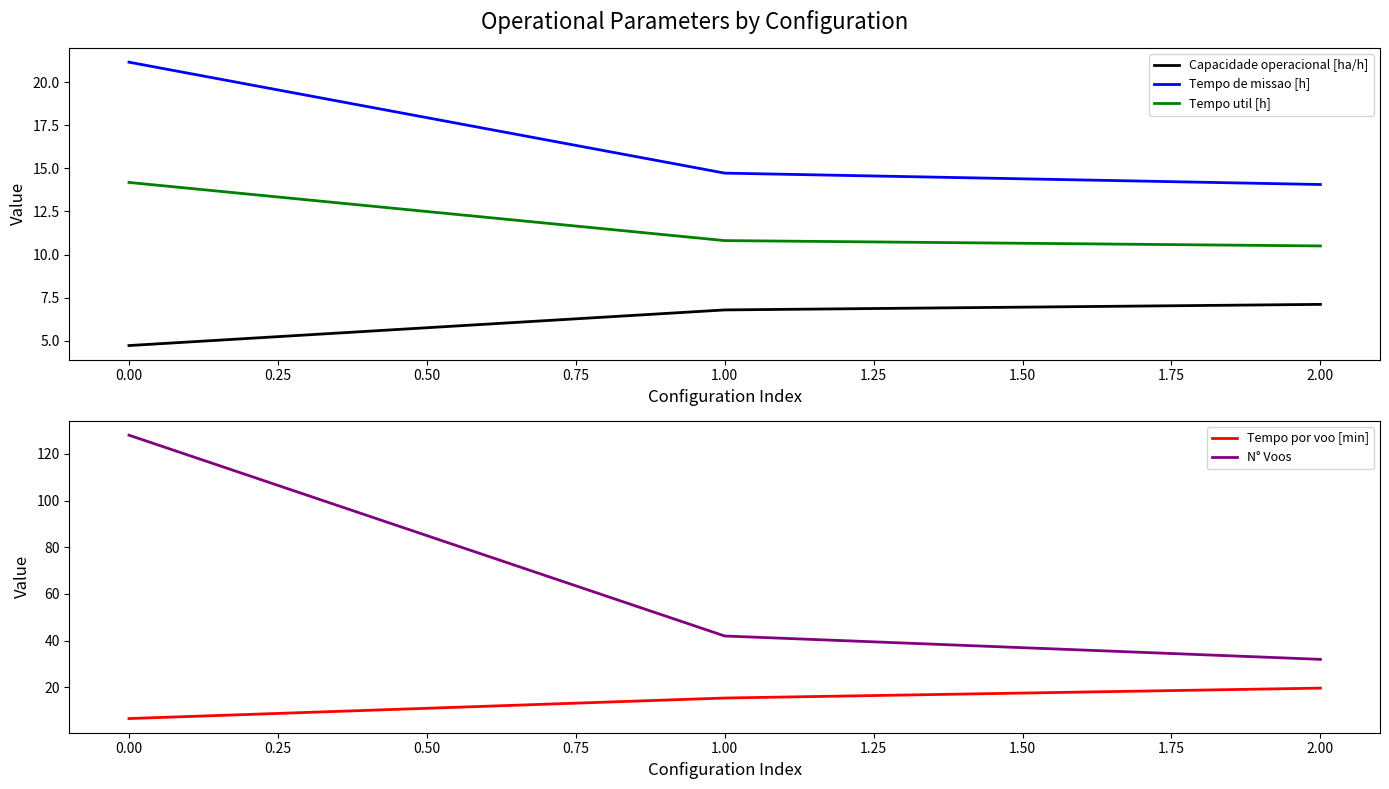

Which series has the largest range (max minus min)?

N° Voos